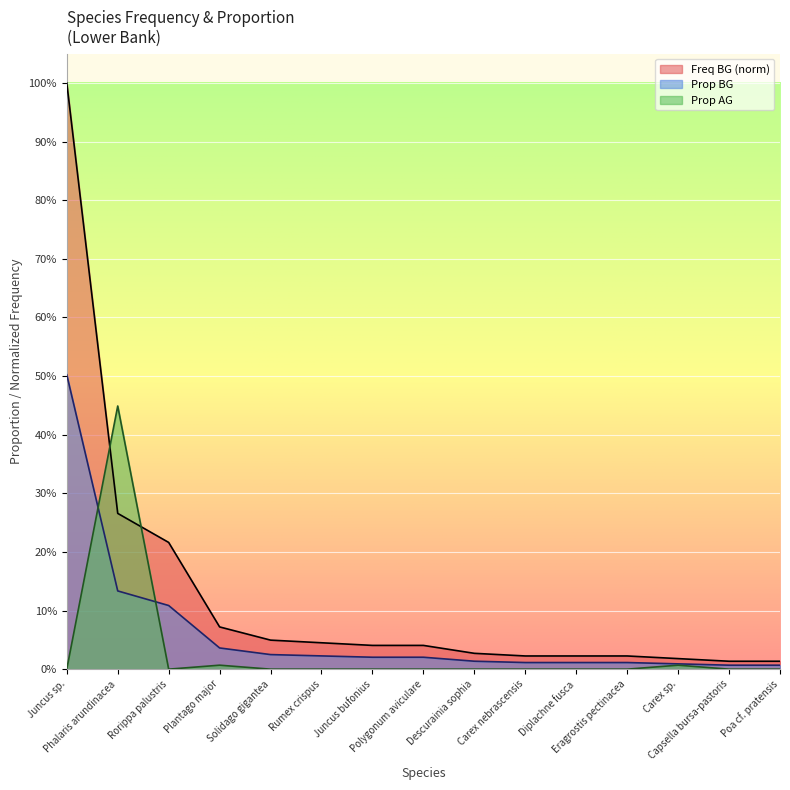

Rank the series at Polygonum aviculare from lowest to highest value.

Prop AG, Prop BG, Freq BG (norm)